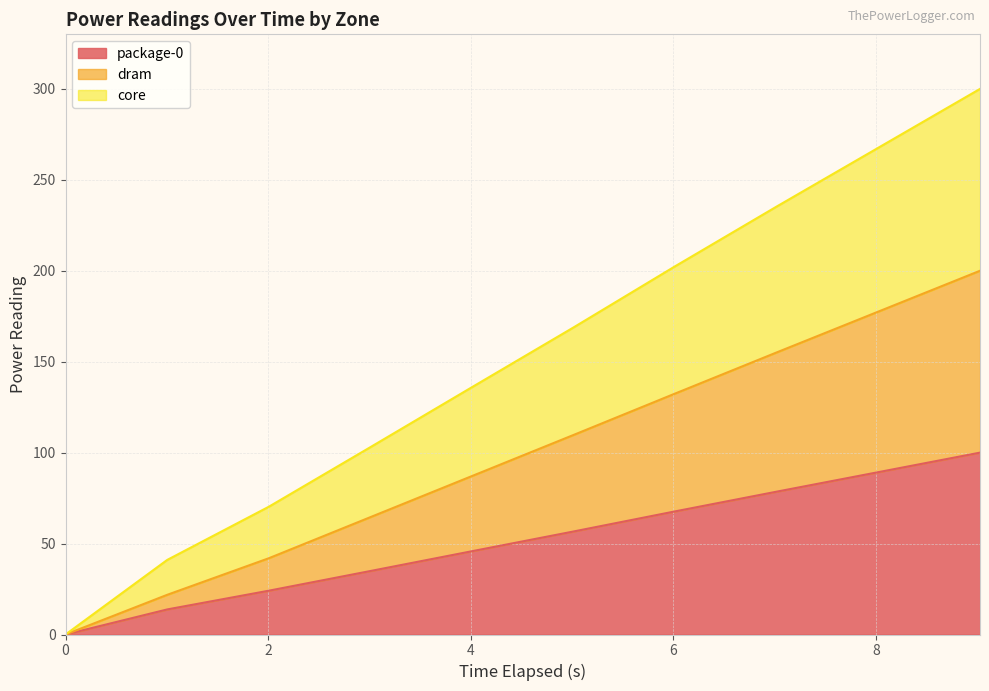

Count the number of data series in this chart.

3